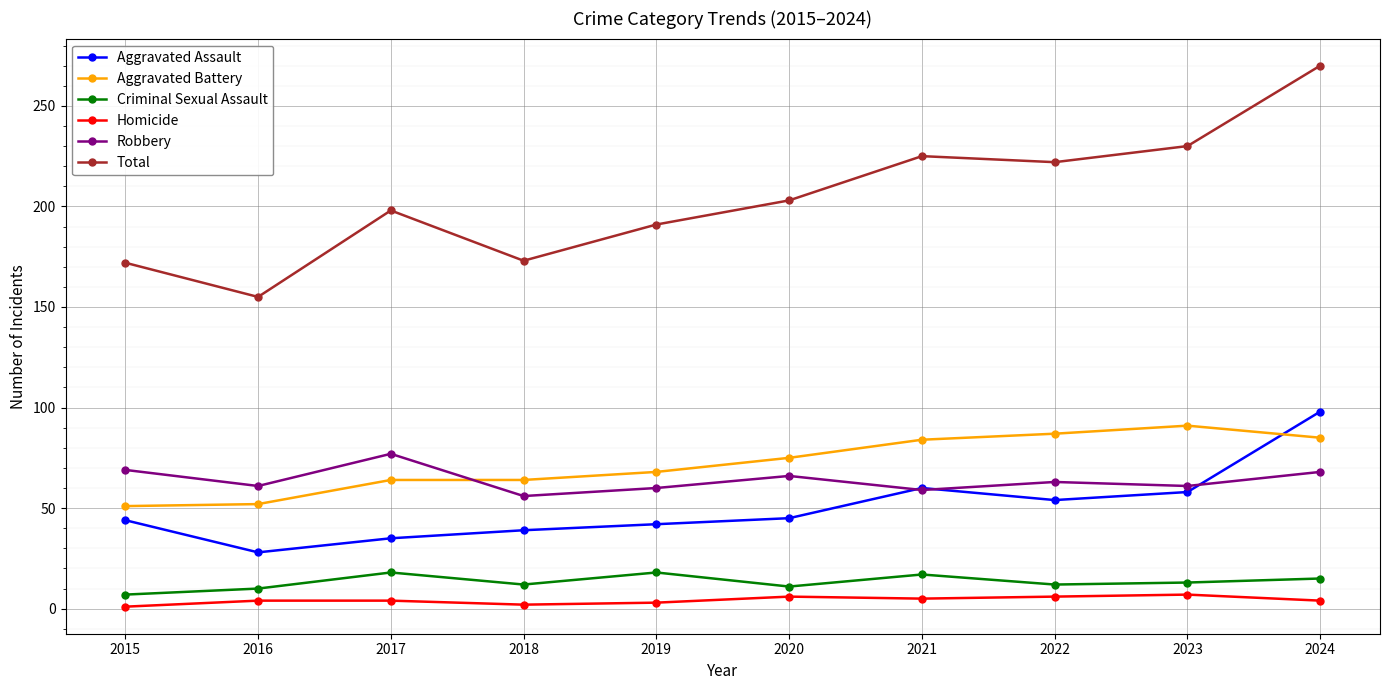

What is the total value across all series at 2018?

346